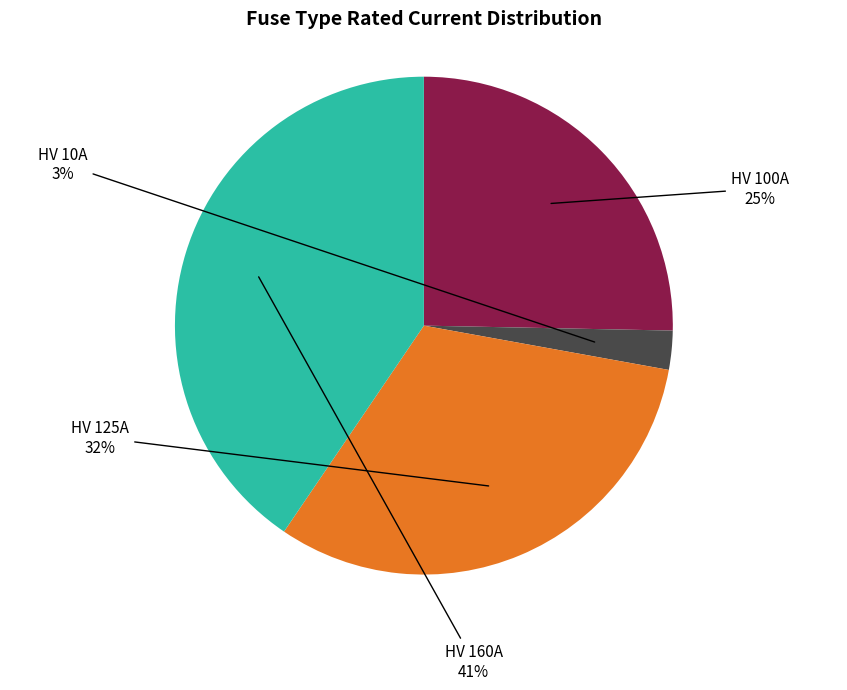

The HV 100A slice represents 35% of the pie. True or false?

False